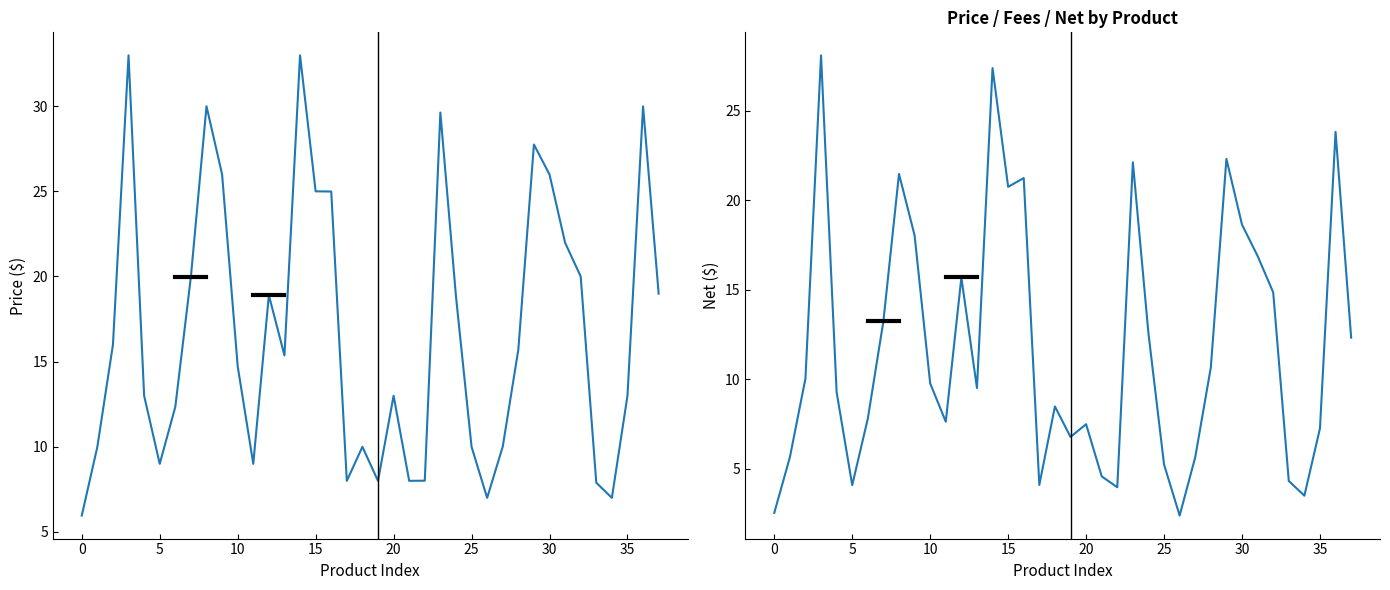

Is it true that Price equals 44.7 at 23?

False